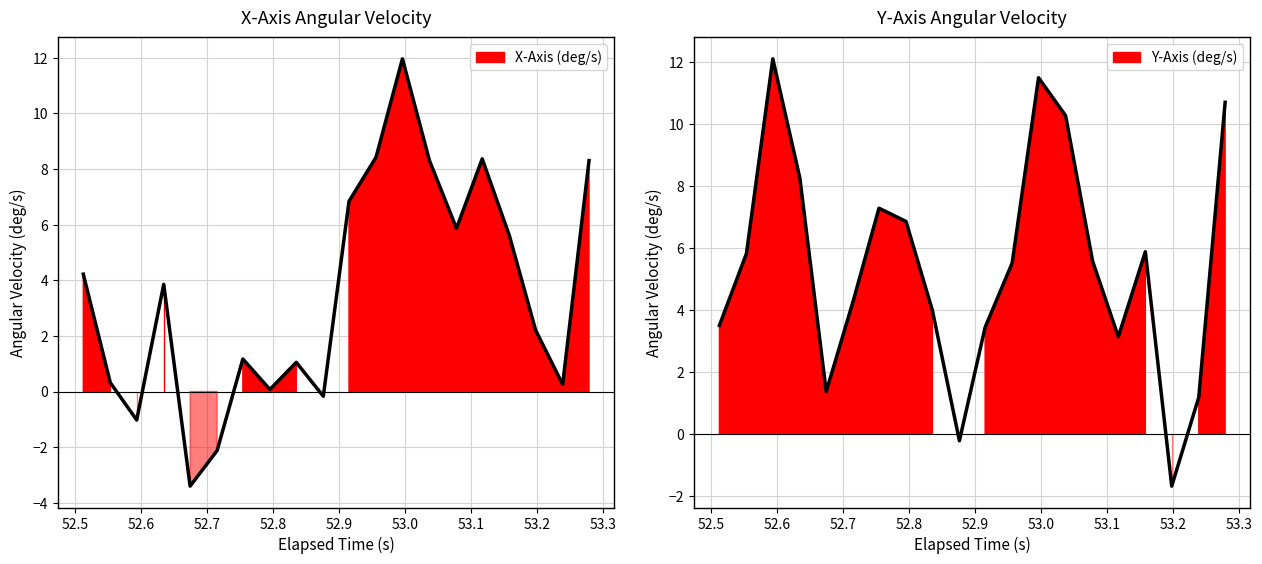

True or false: X-Axis (deg/s) has a value of -1.0 at 52.6.

True